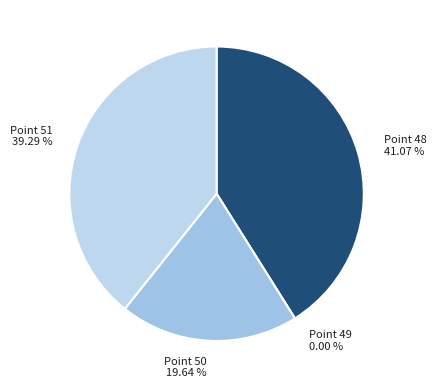

True or false: Point 49 accounts for 0% of the total.

True